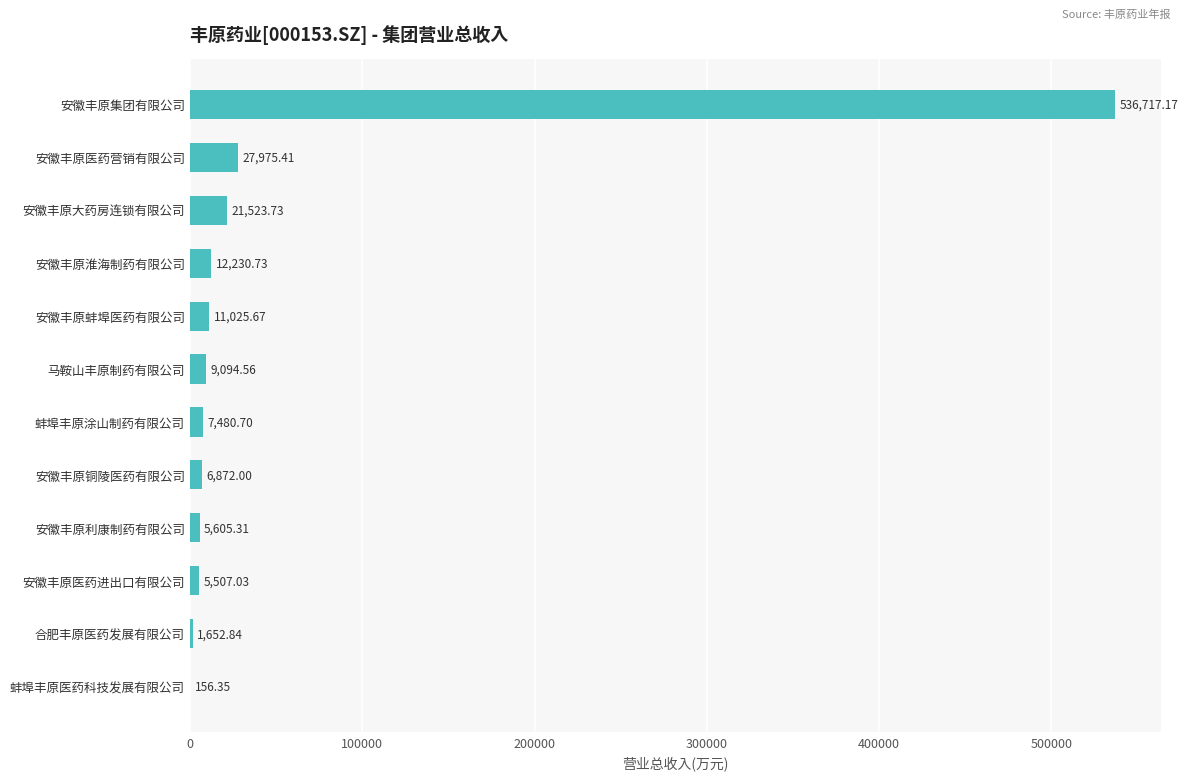

Which category has the highest value across all series?

安徽丰原集团有限公司